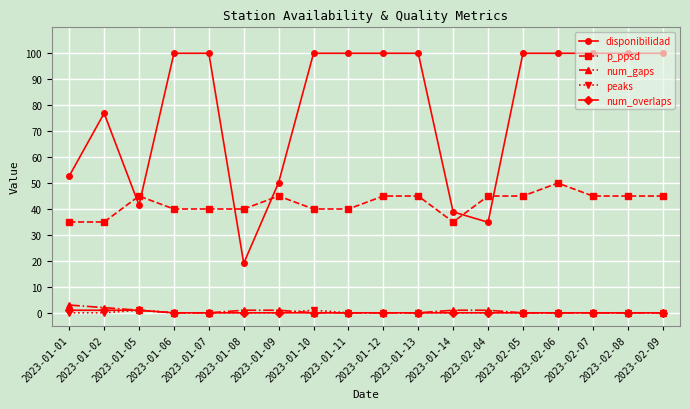

How many lines are shown in the chart?

5